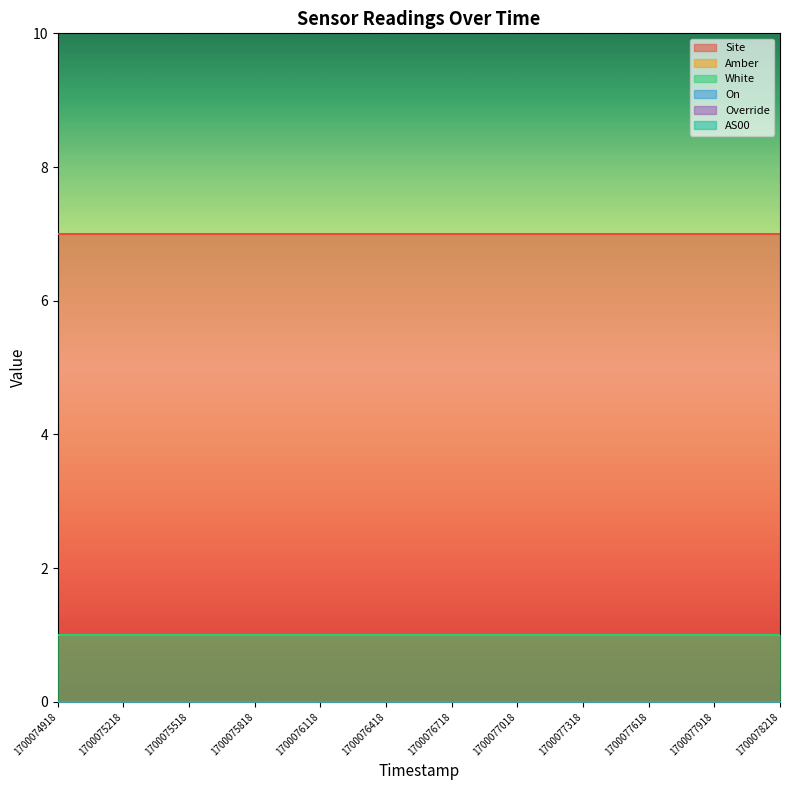

Rank the series by their maximum value, from highest to lowest.

Site, White, Amber, On, Override, AS00